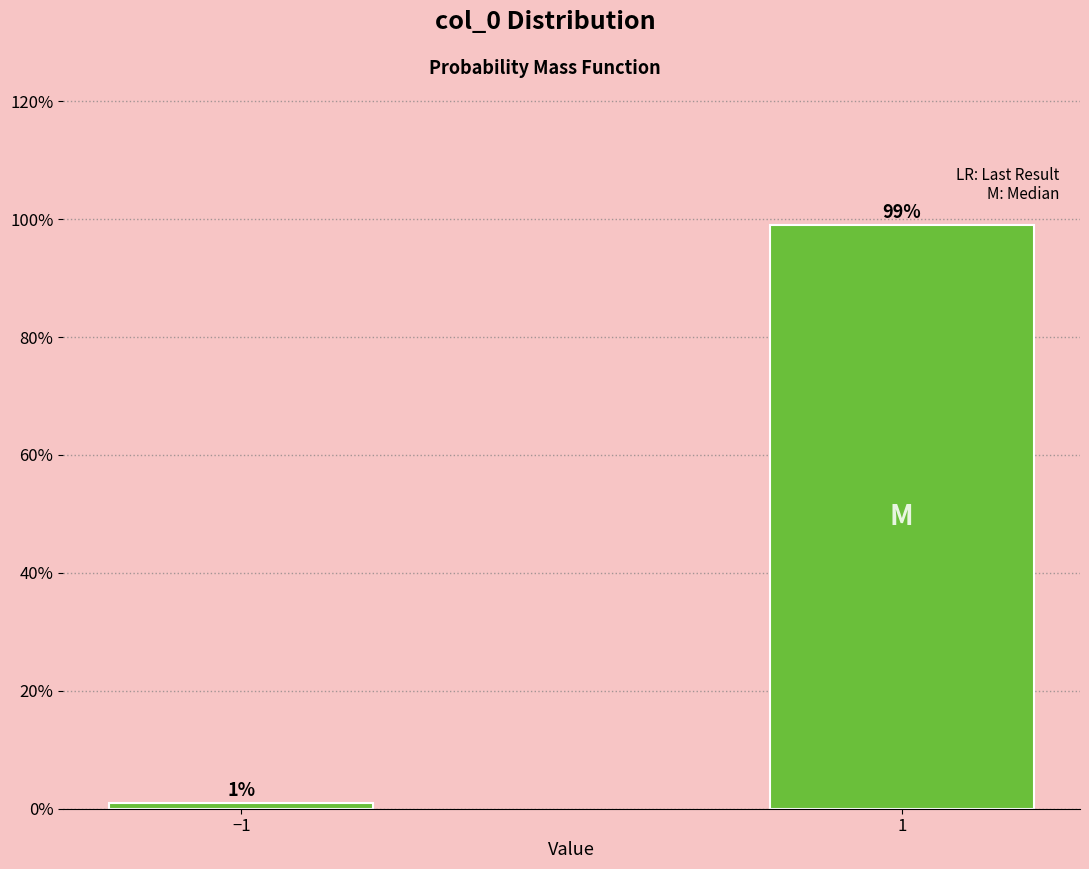

Reading right to left, transcribe all the data shown in this chart.

1=99.0	−1=1.0